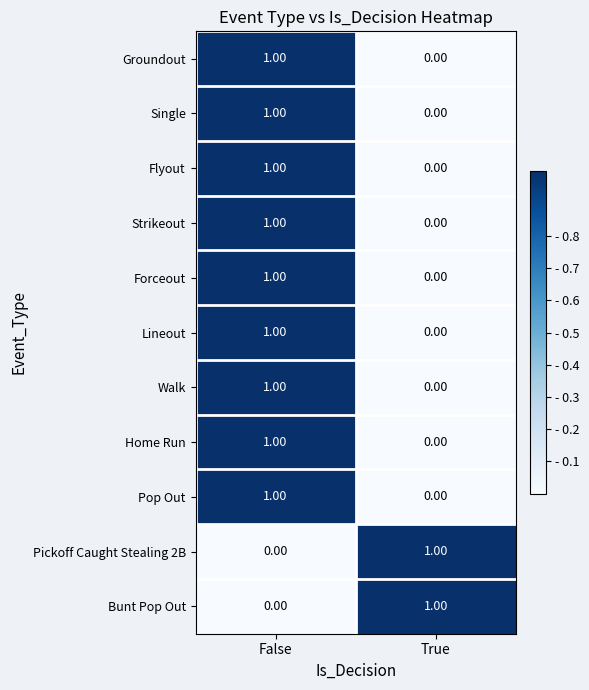

What is the total value across all series at True?

2